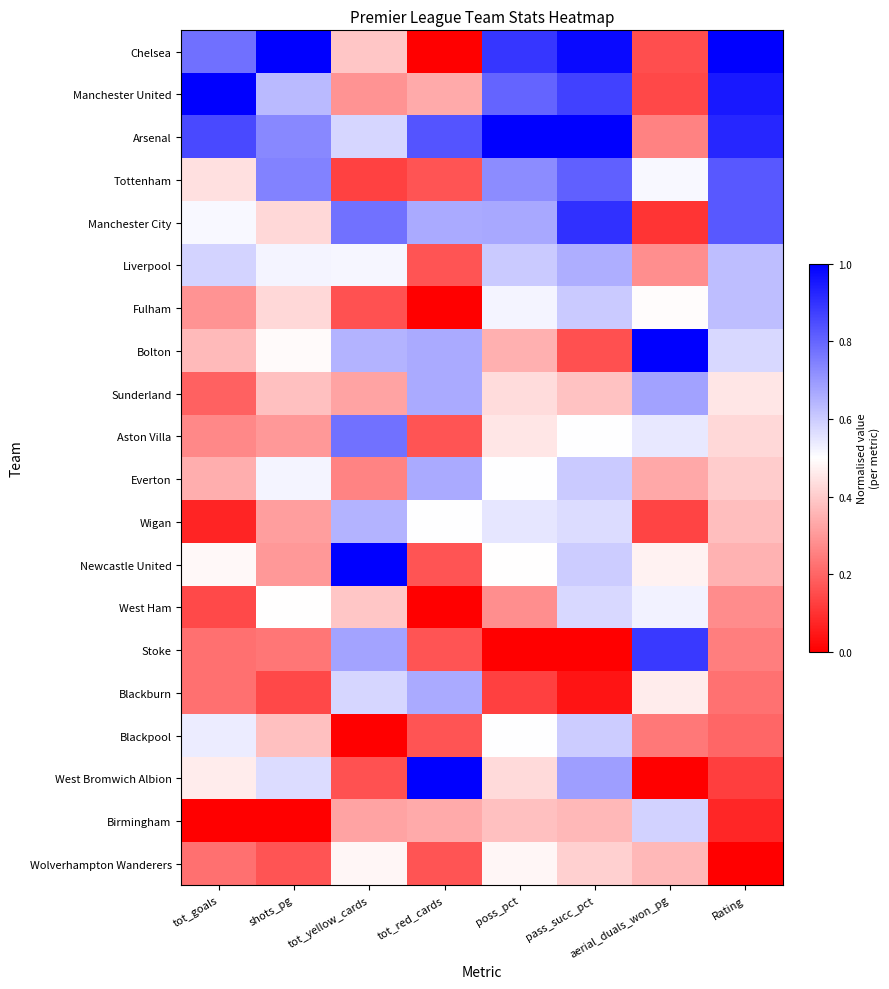

Rank the series by their maximum value, from lowest to highest.

Wolverhampton Wanderers, West Ham, Birmingham, Blackpool, Fulham, Wigan, Liverpool, Everton, Blackburn, Sunderland, Aston Villa, Tottenham, Stoke, Manchester City, Chelsea, Manchester United, Arsenal, Bolton, Newcastle United, West Bromwich Albion